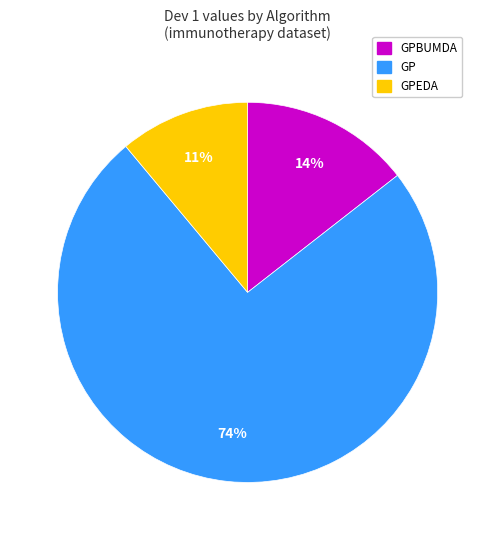

Does any single category account for the majority?

Yes